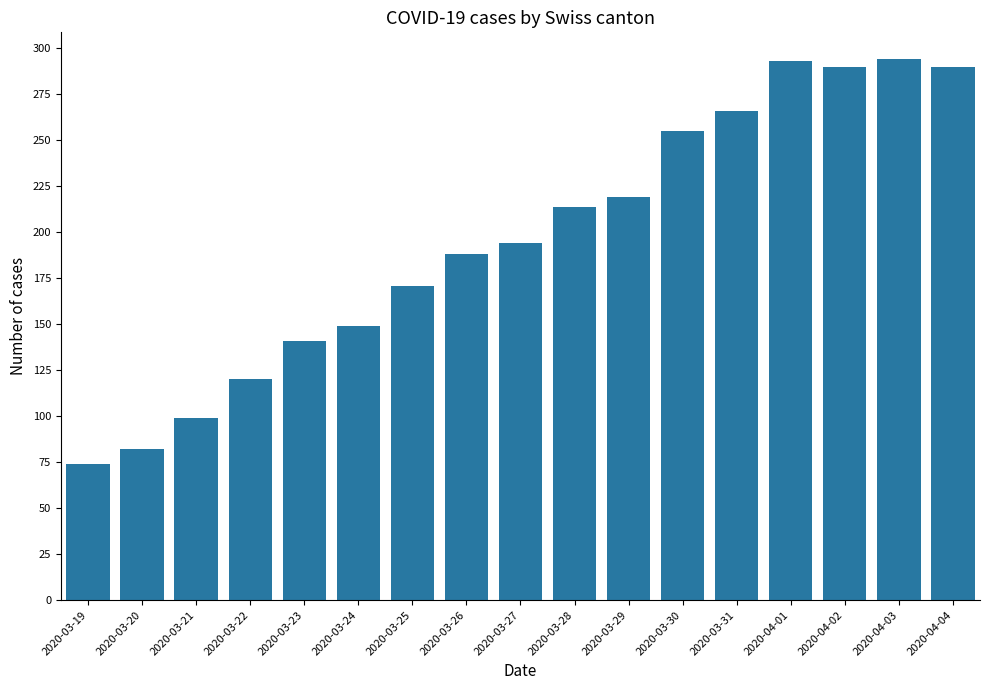

How many series are shown in this chart?

1